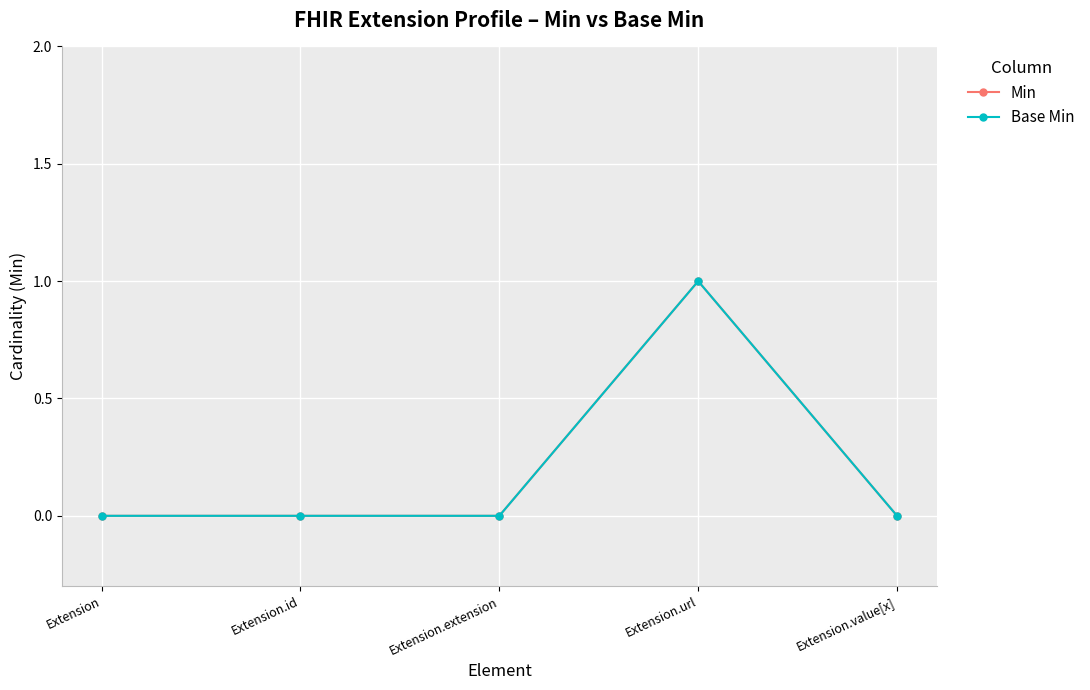

What is the maximum value shown in the chart?

1